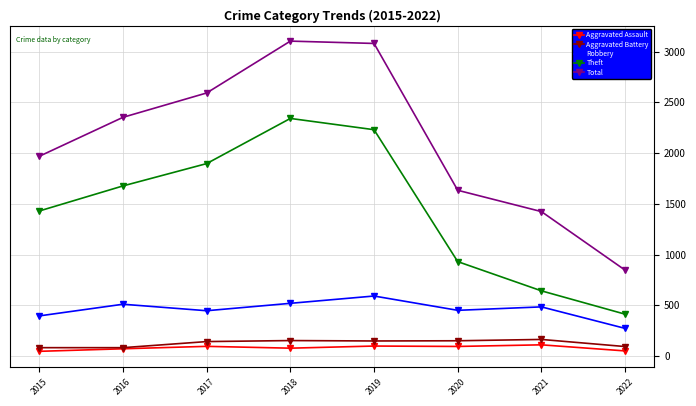

What is the value of the Total point at the 8th from the left?

846